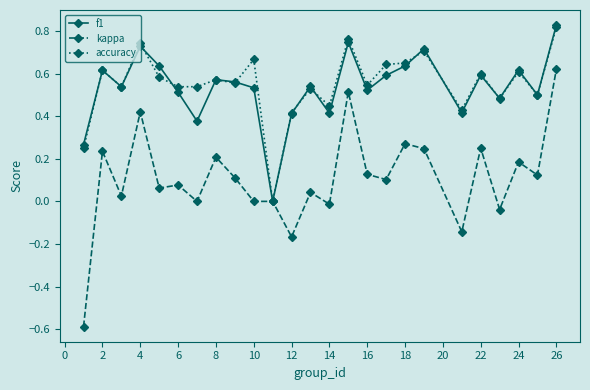

What is the minimum value for kappa?

-0.6